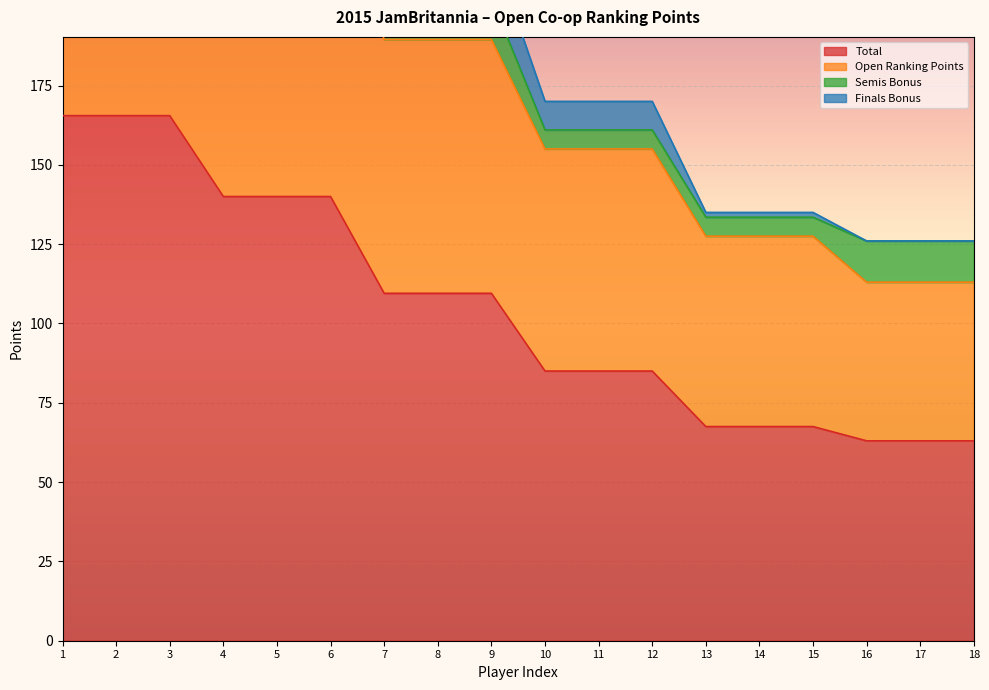

Which series changed the most between 4 and 11?

Finals Bonus